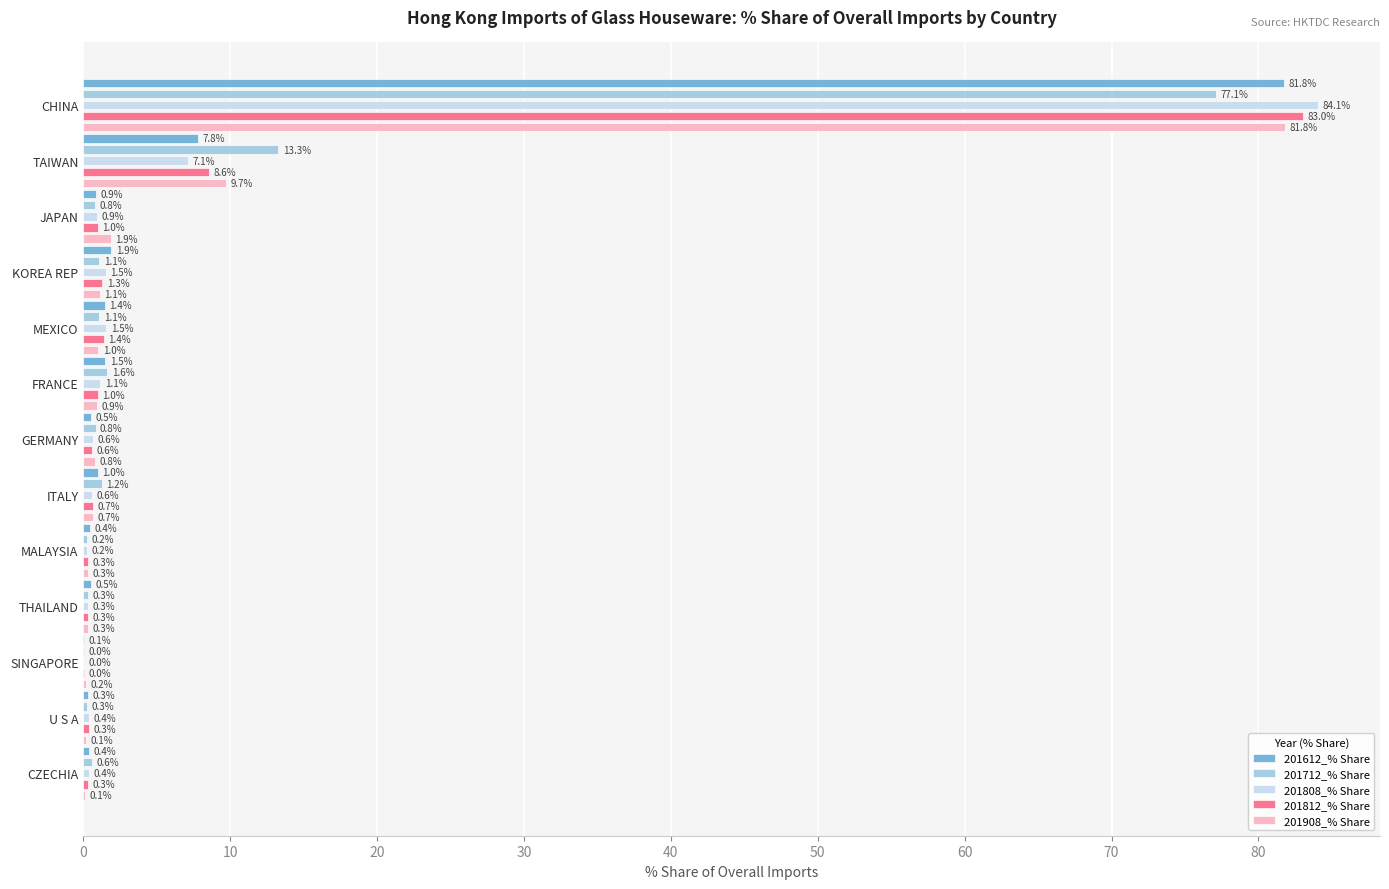

The value of 201908_% Share at U S A is 0.1. True or false?

True